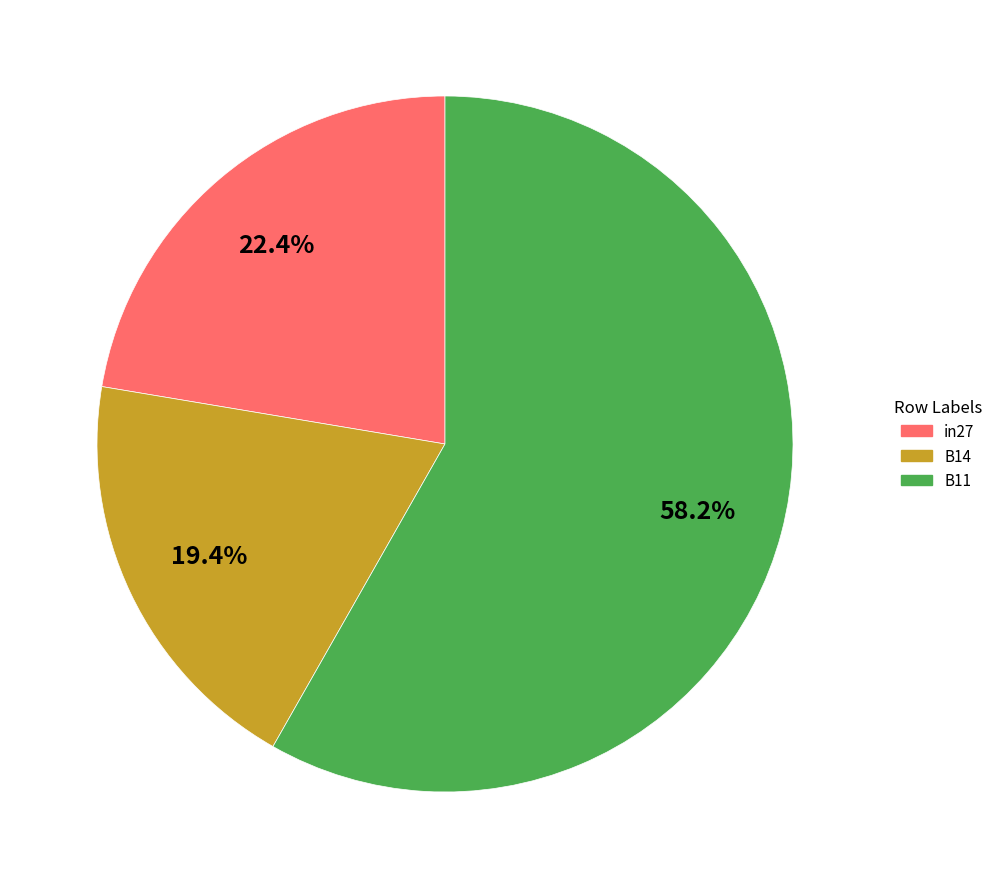

To the nearest percent, what portion does in27 represent?

22%